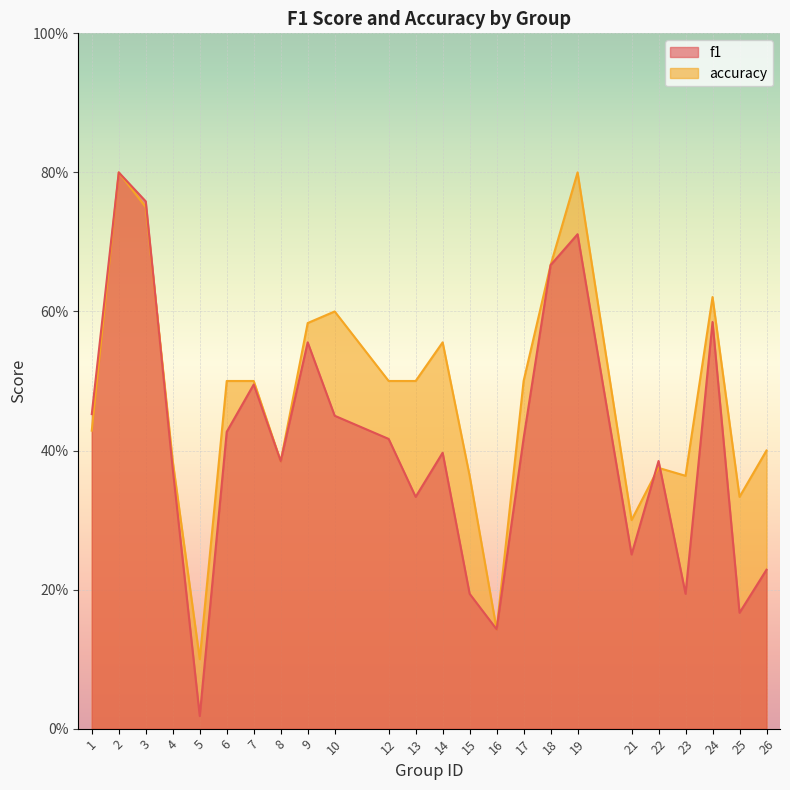

Reading left to right, what are all the values shown in this chart?

f1: 0.5	0.8	0.8	0.4	0.0	0.4	0.5	0.4	0.6	0.5	0.4	0.3	0.4	0.2	0.1	0.4	0.7	0.7	0.3	0.4	0.2	0.6	0.2	0.2
accuracy: 0.4	0.8	0.8	0.4	0.1	0.5	0.5	0.4	0.6	0.6	0.5	0.5	0.6	0.4	0.1	0.5	0.7	0.8	0.3	0.4	0.4	0.6	0.3	0.4